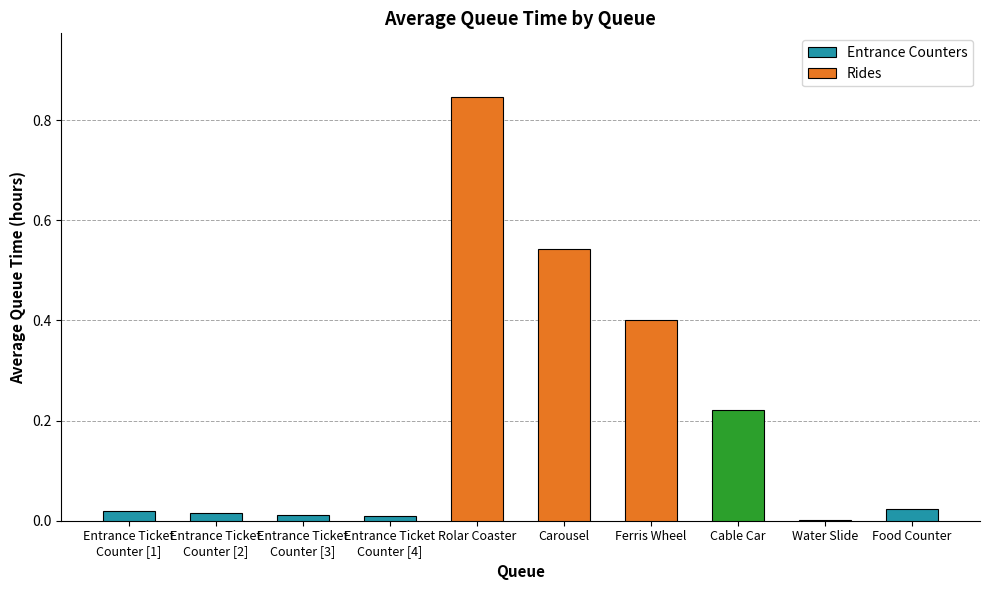

Is it true that the value at Food Counter is 0.0?

True